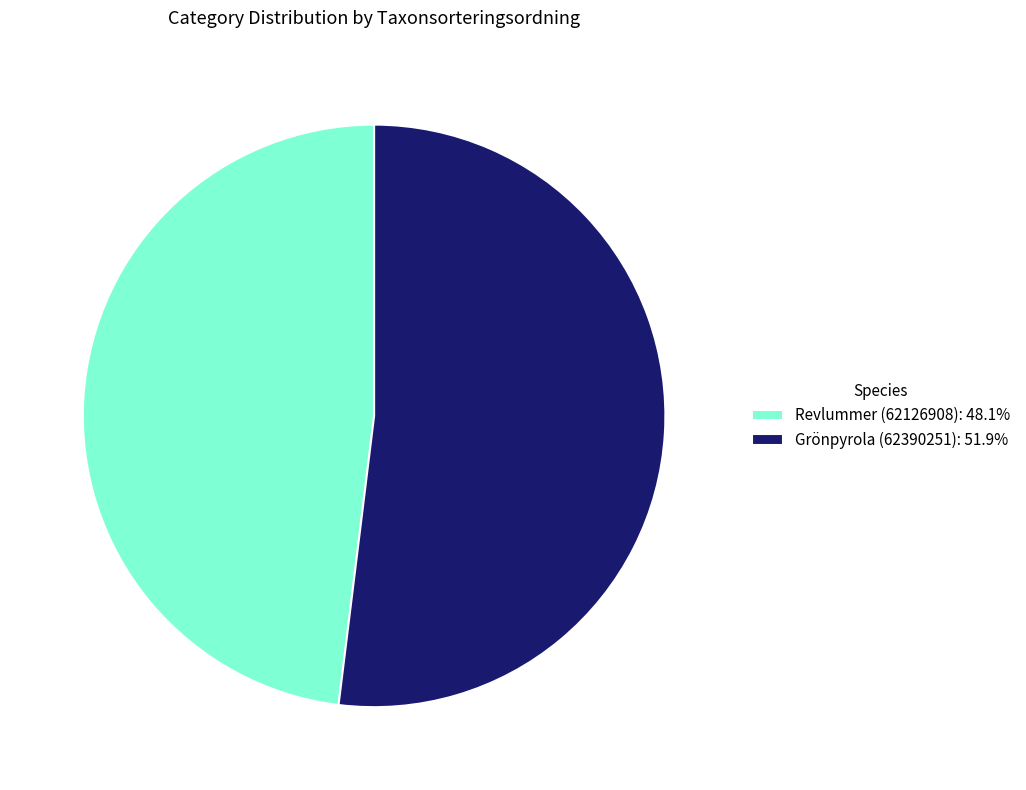

Rank the categories by value from lowest to highest.

Revlummer (62126908), Grönpyrola (62390251)